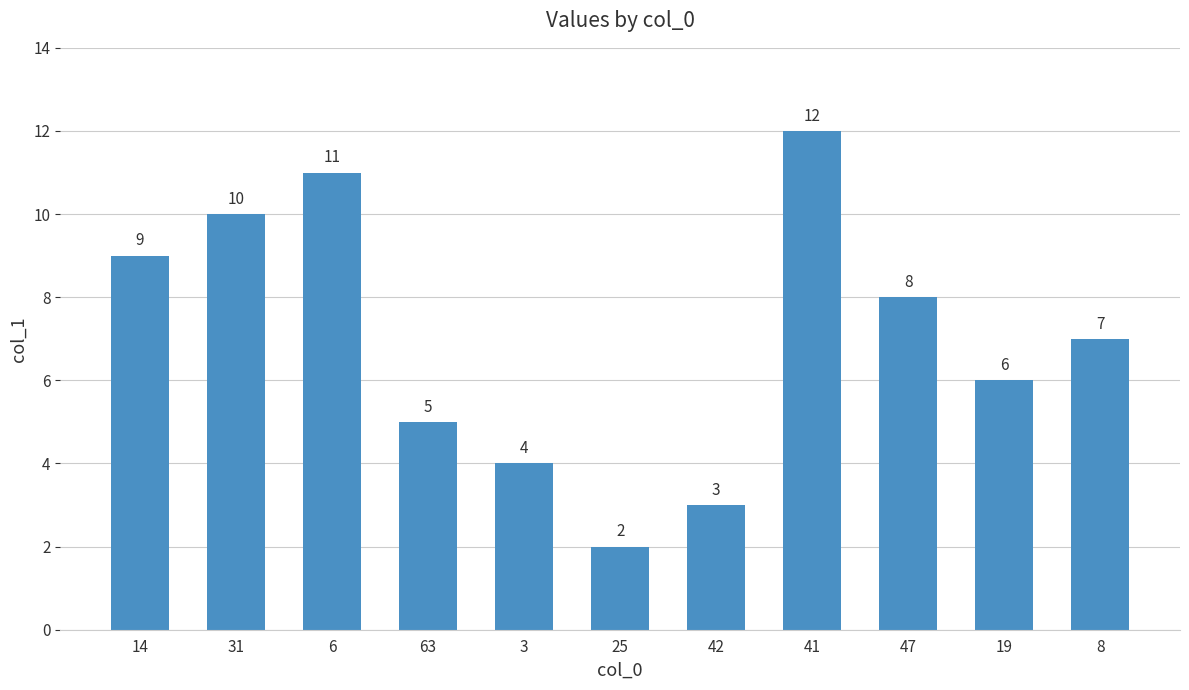

How many distinct data groups are displayed?

1